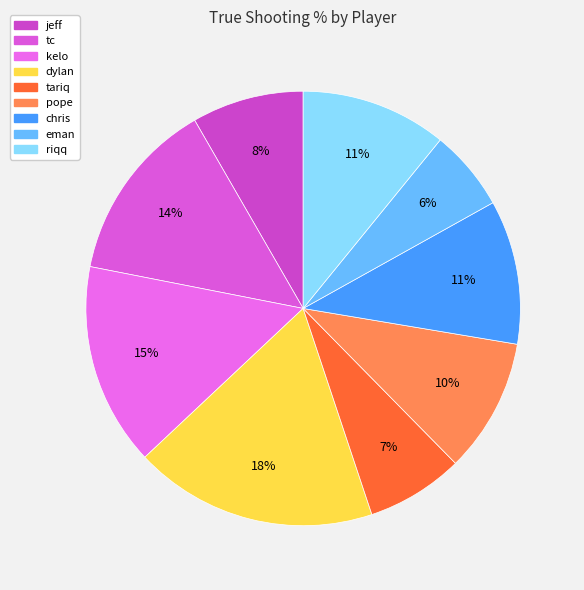

Is there a majority slice in this chart?

No